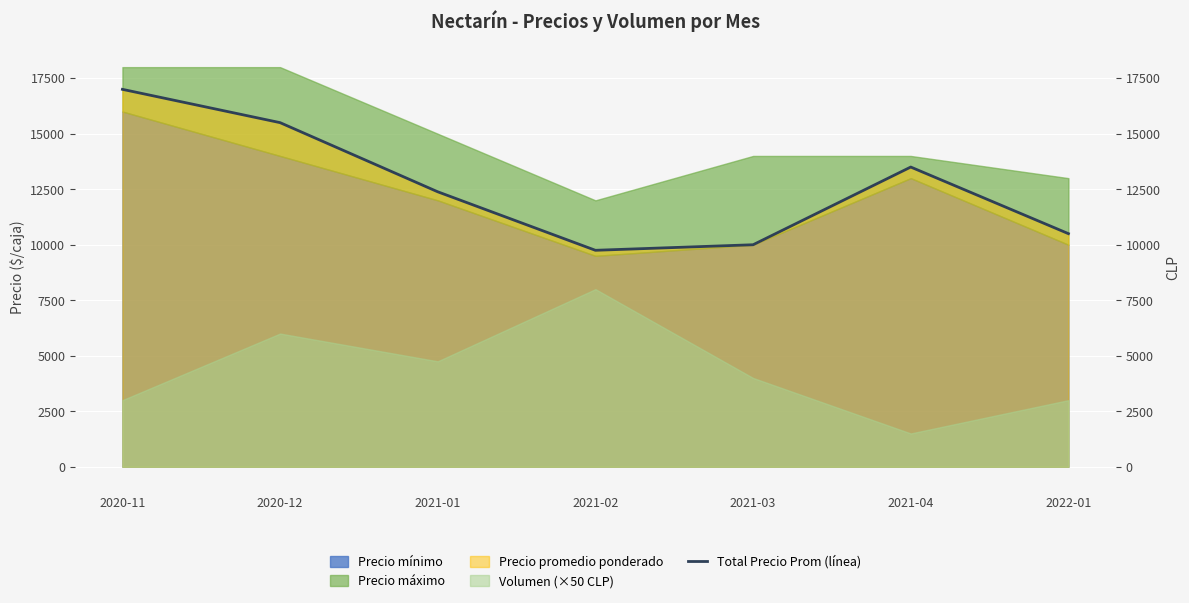

What is the label of the 3rd point from the left?

2021-01